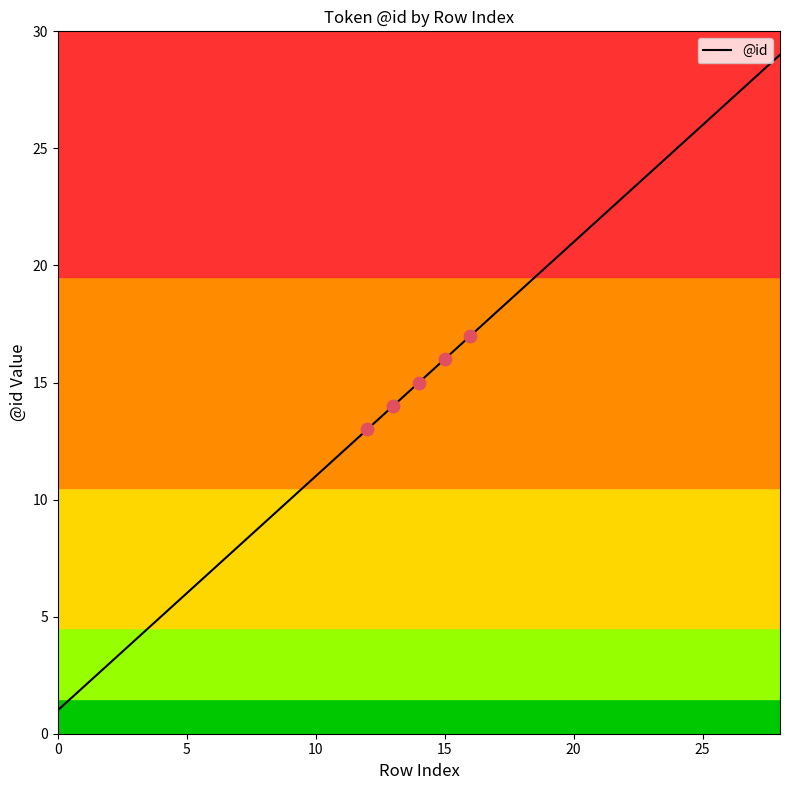

Which has a higher value, 6 or 16?

16